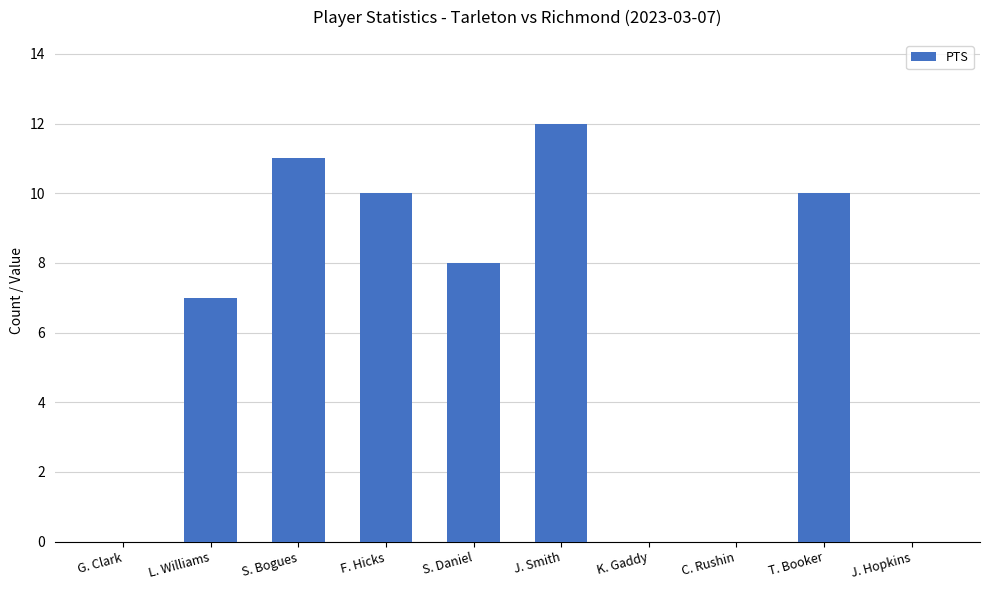

What is the maximum value shown in the chart?

12